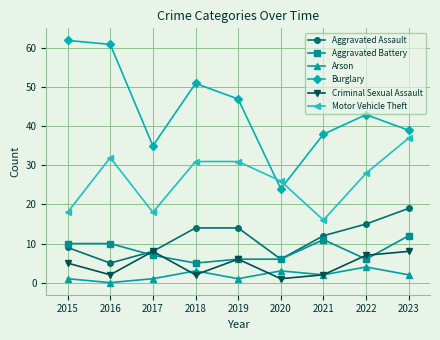

What is the minimum value for Burglary?

24